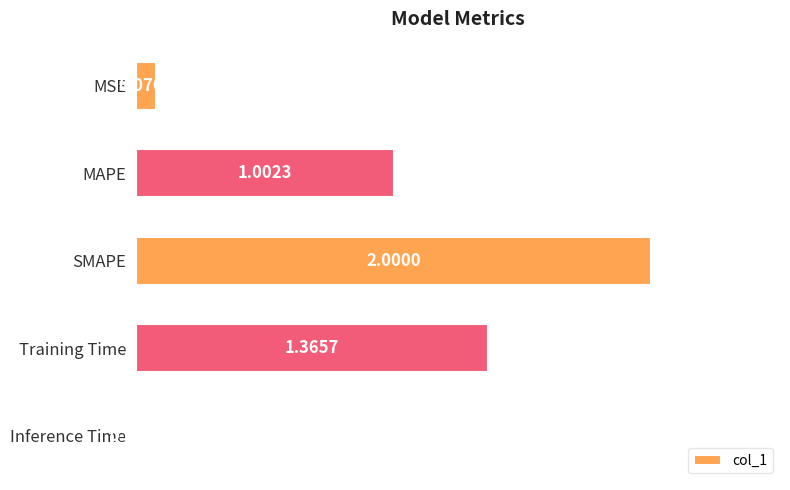

How many data points are less than 1?

2